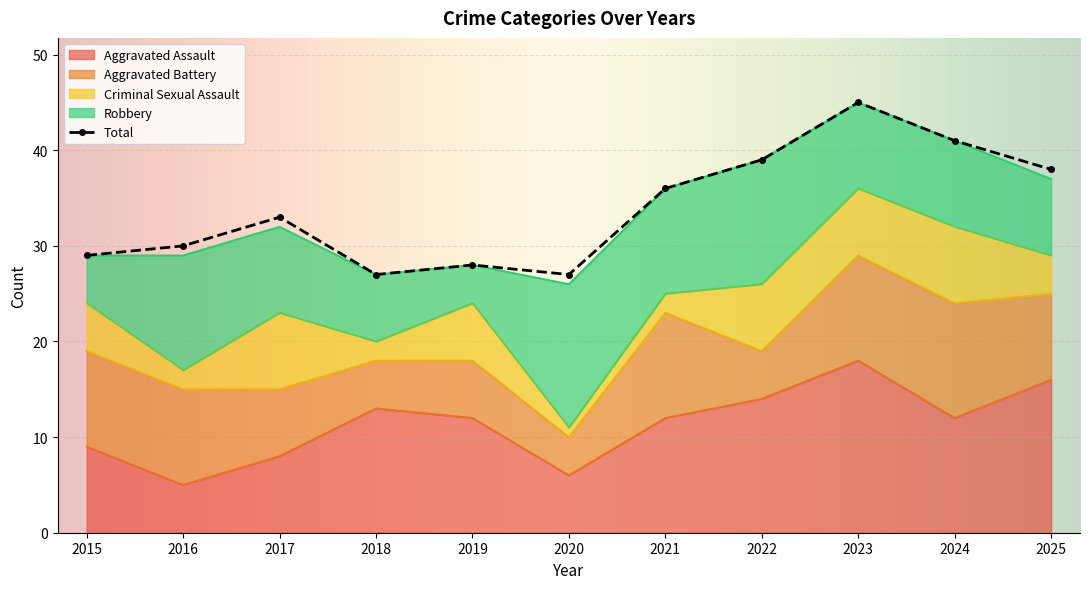

Rank the series at 2023 from lowest to highest value.

Criminal Sexual Assault, Robbery, Aggravated Battery, Aggravated Assault, Total